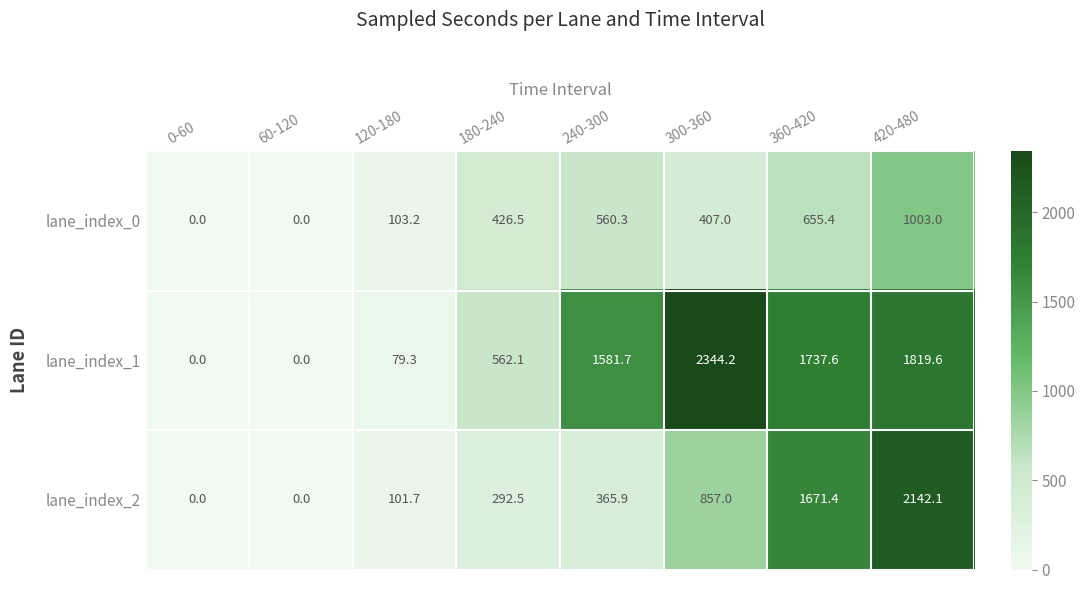

At which label does lane_index_0 first exceed 426?

180-240